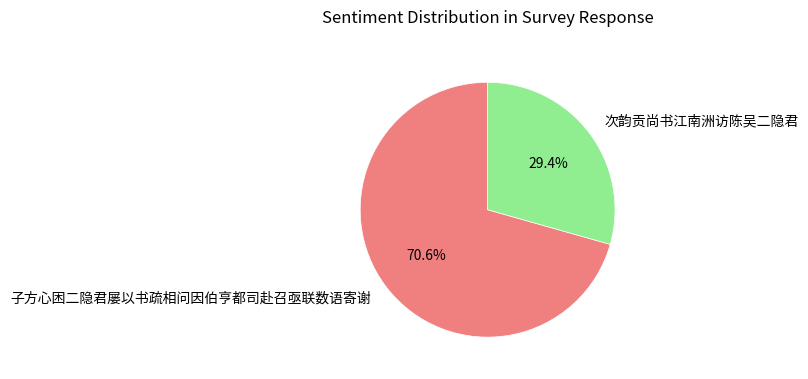

The 子方心困二隐君屡以书疏相问因伯亨都司赴召亟联数语寄谢 slice represents 84% of the pie. True or false?

False